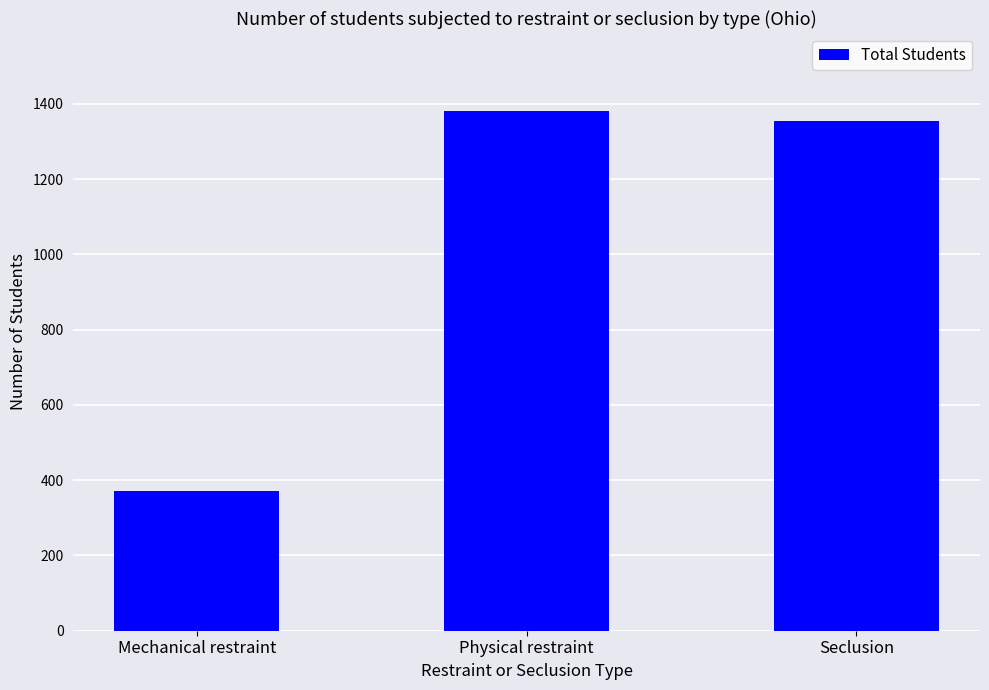

List the labels in order of value, largest first.

Physical restraint, Seclusion, Mechanical restraint